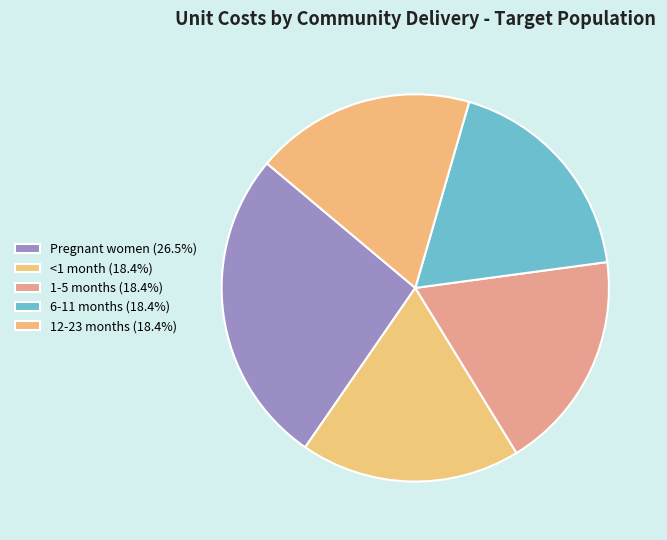

True or false: Pregnant women accounts for 18% of the total.

False